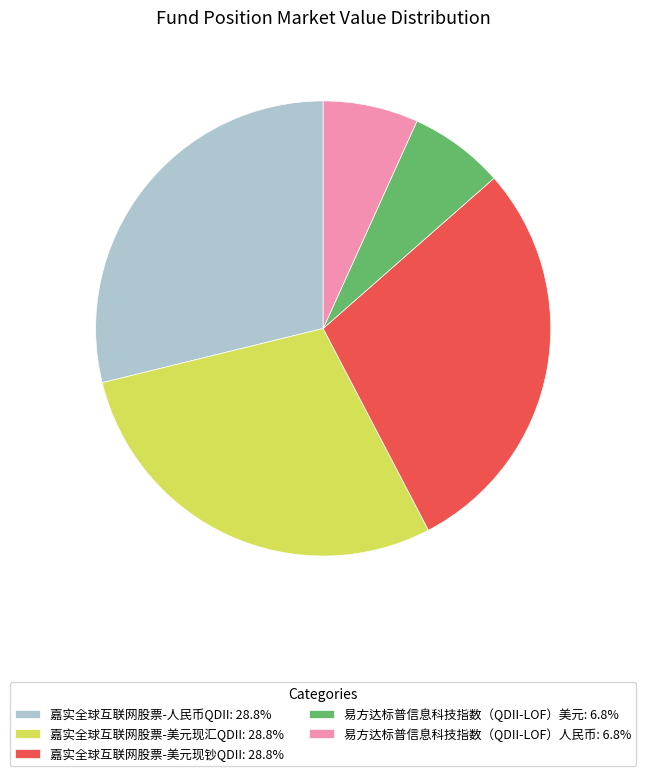

Does any single category account for the majority?

No